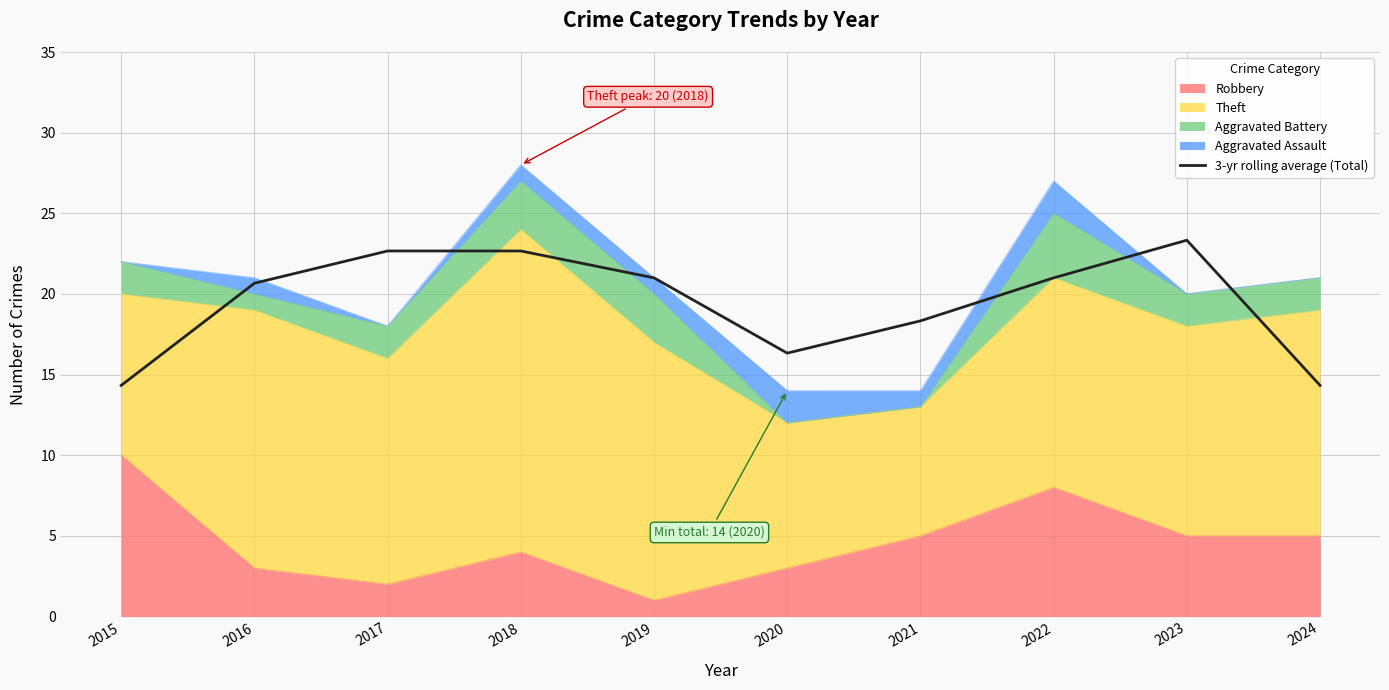

What is the value of the 3rd point from the left?

22.7